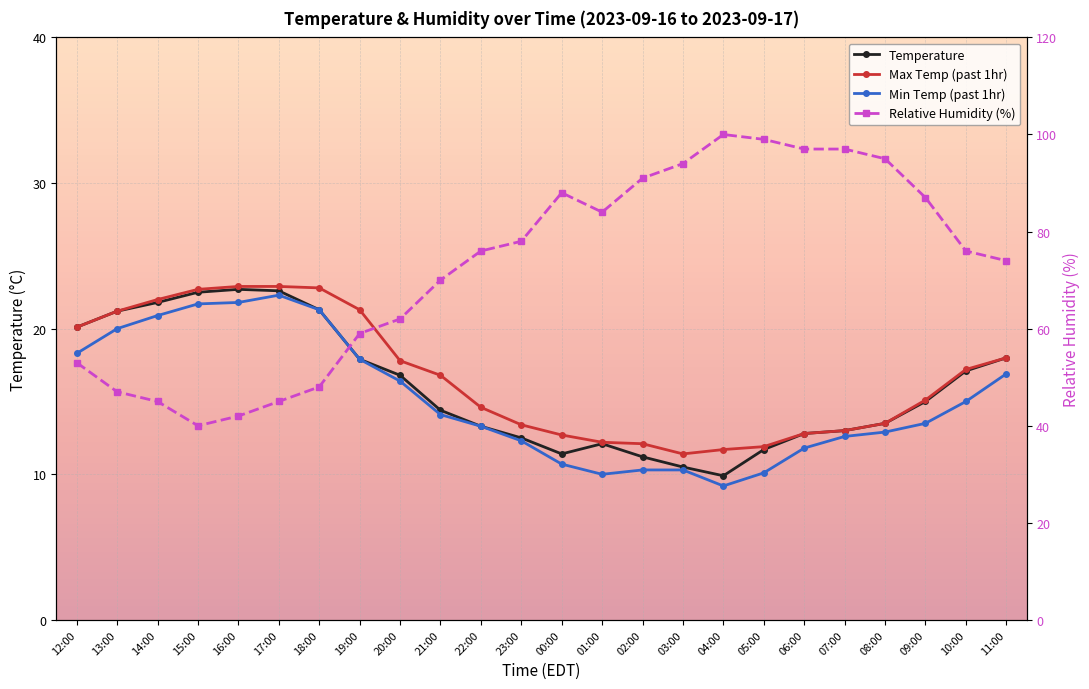

At how many categories does at least one series exceed 19?

24